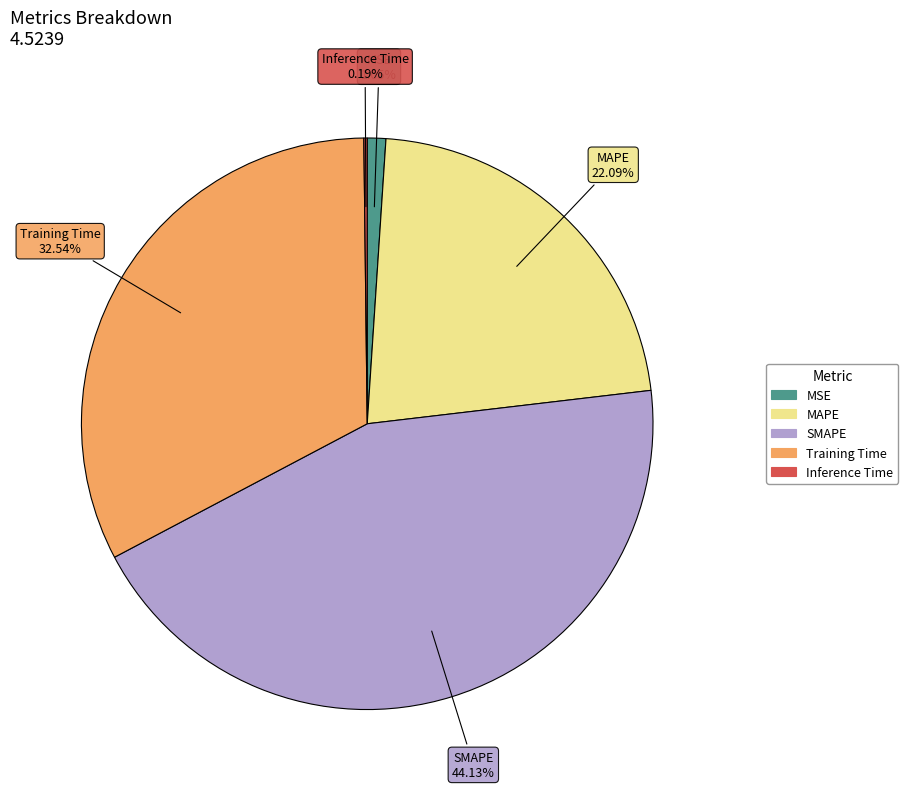

Combined, do Training Time and SMAPE account for over 50%?

Yes